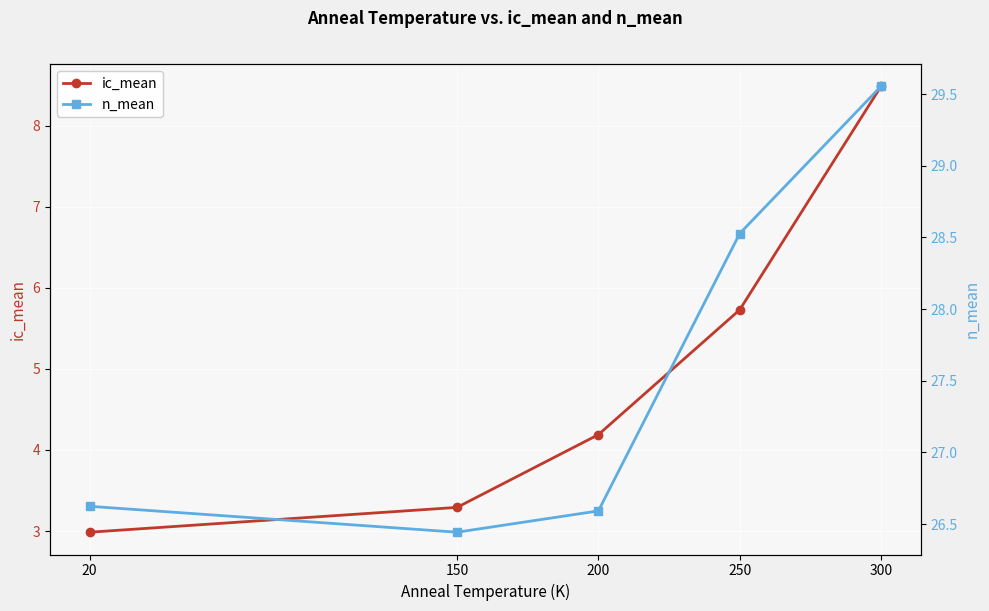

What is the difference between the maximum and minimum values in the ic_mean series?

5.5